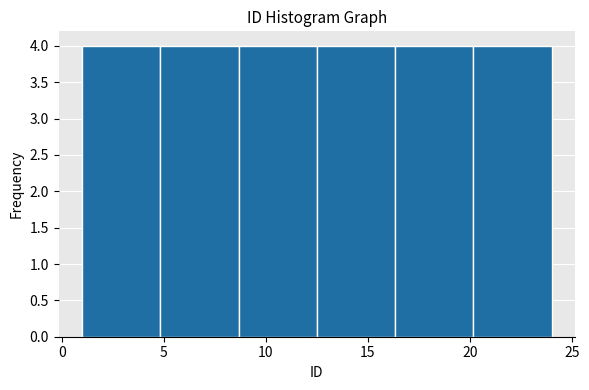

Reading left to right, list every bar in this chart as the range it spans on the x-axis followed by its height. Neither the bar edges nor the heights are printed on the chart, so give them approximately, as read against the axes.

1.0 to 5.0: 4
5.0 to 8.5: 4
8.5 to 12.5: 4
12.5 to 16.5: 4
16.5 to 20.0: 4
20.0 to 24.0: 4